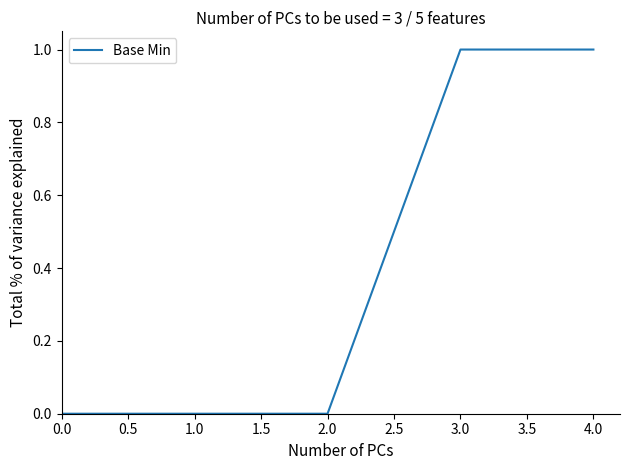

True or false: the data shows 1 at 2.0.

False